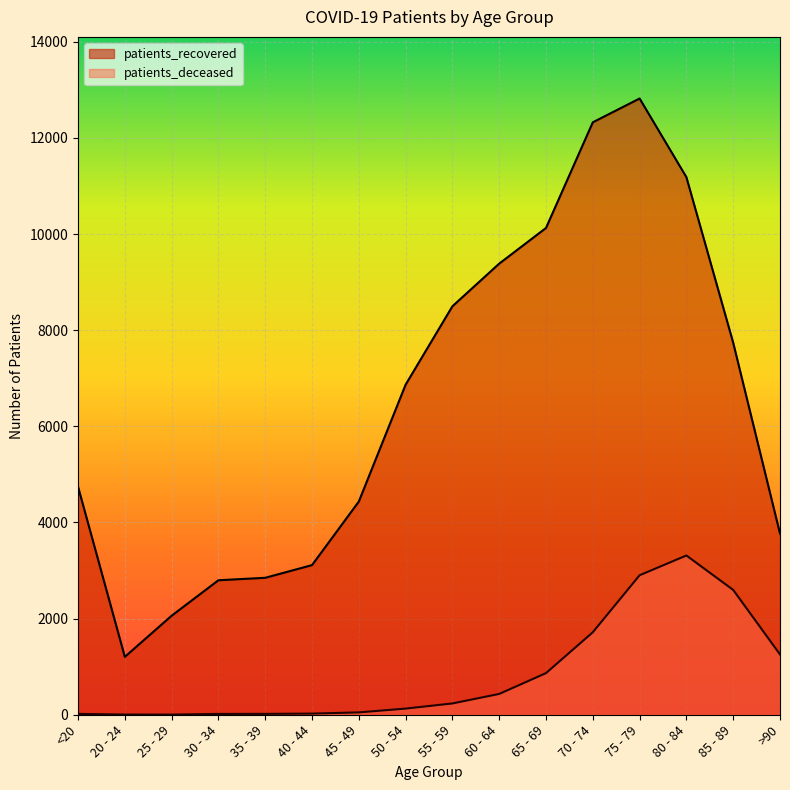

Read the patients_recovered value at 50 - 54.

6867